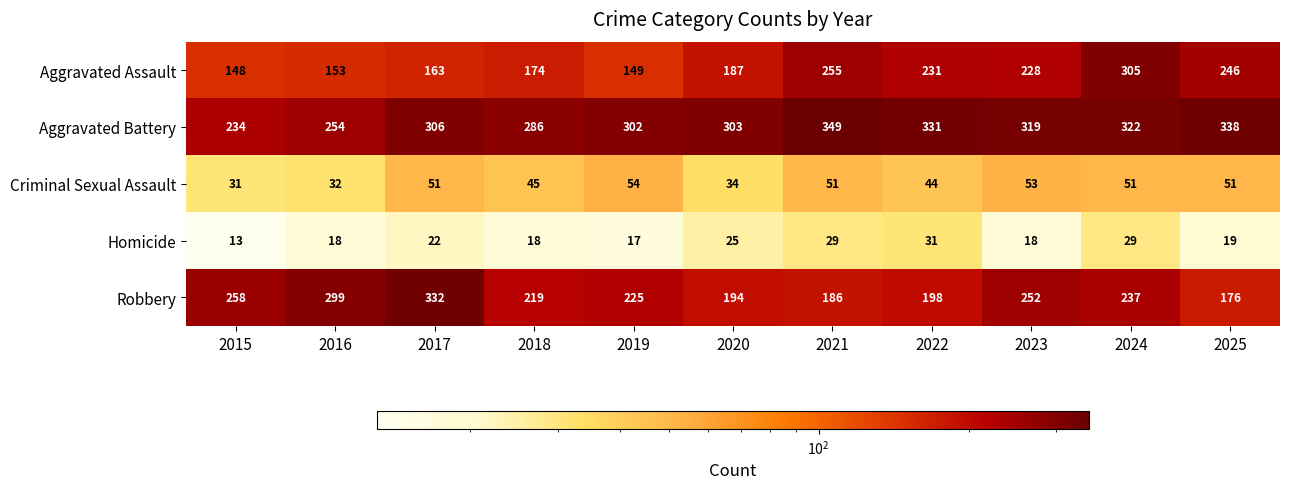

Between 2016 and 2025, which series saw the biggest shift?

Robbery